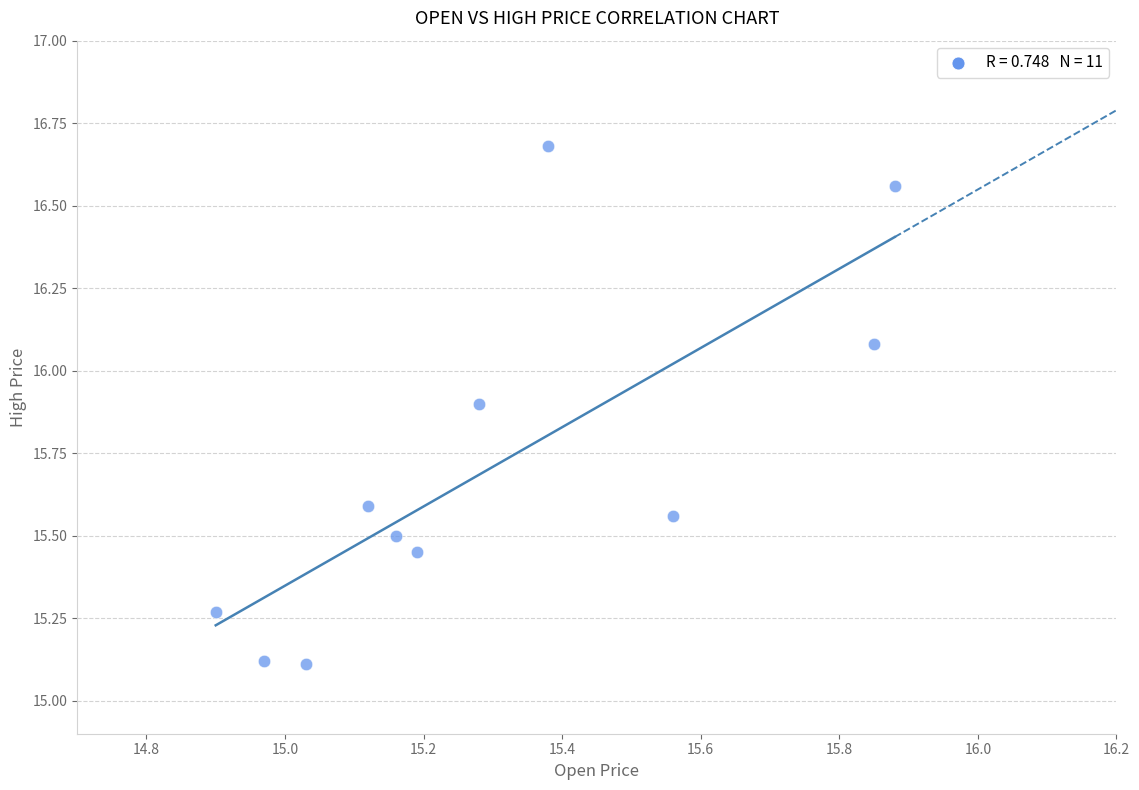

What is the range of Y values (max minus min)?

1.6